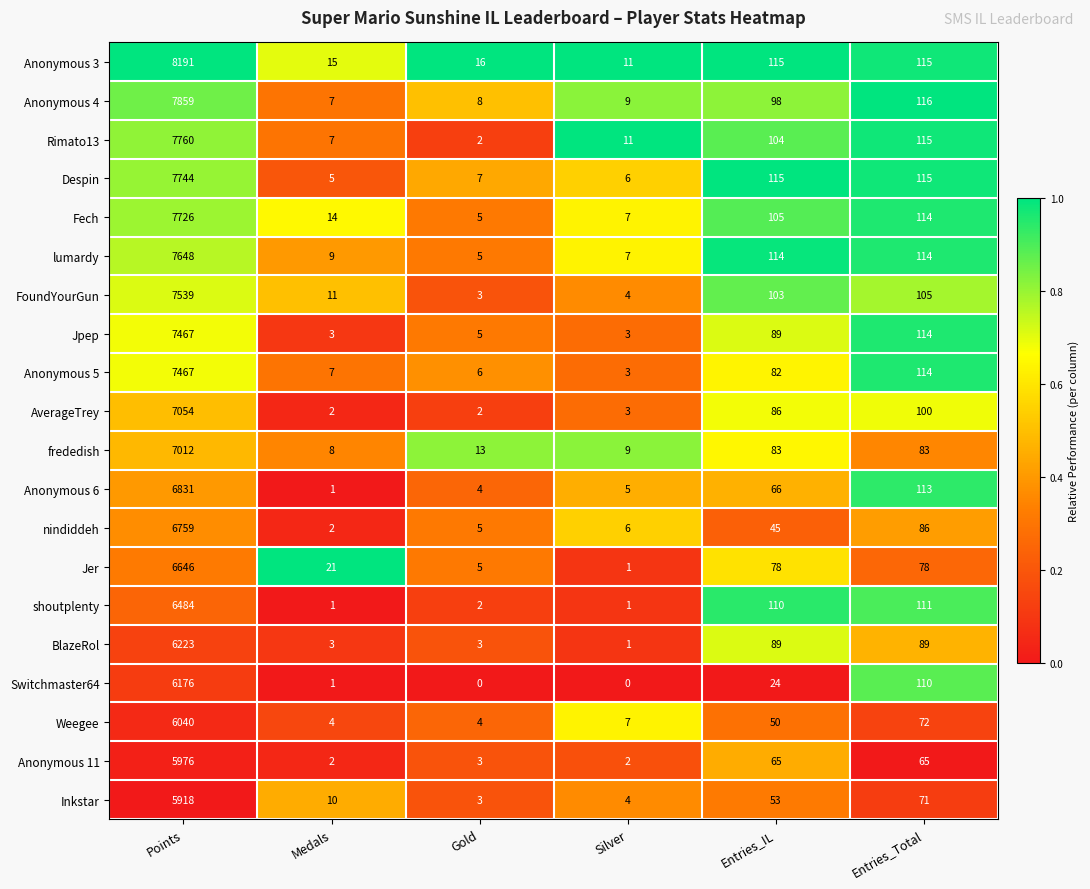

Which category has the highest value across all series?

Points